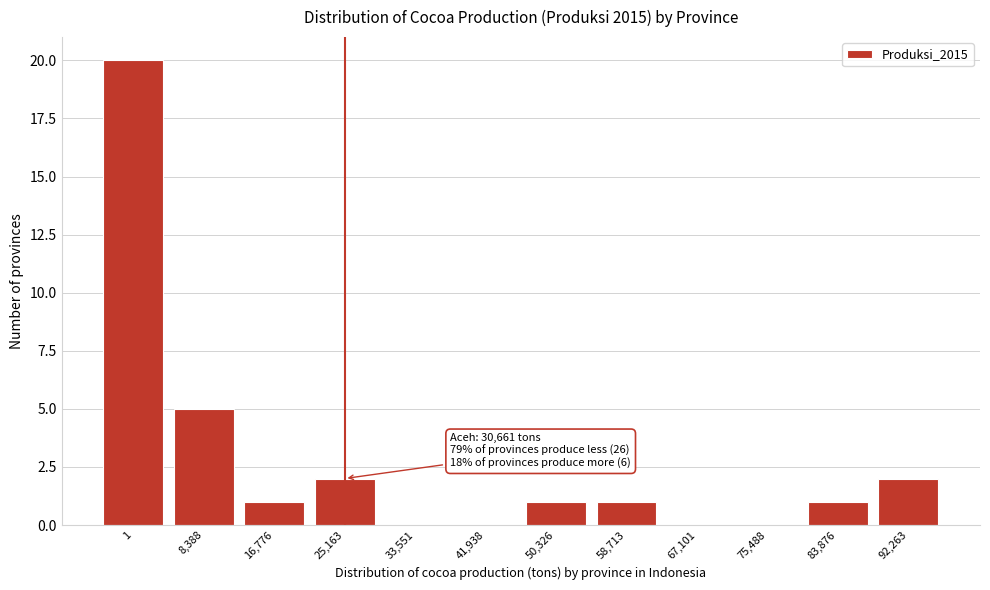

Reading left to right, transcribe all the data shown in this chart.

1=20	8,388=5	16,776=1	25,163=2	33,551=0	41,938=0	50,326=1	58,713=1	67,101=0	75,488=0	83,876=1	92,263=2